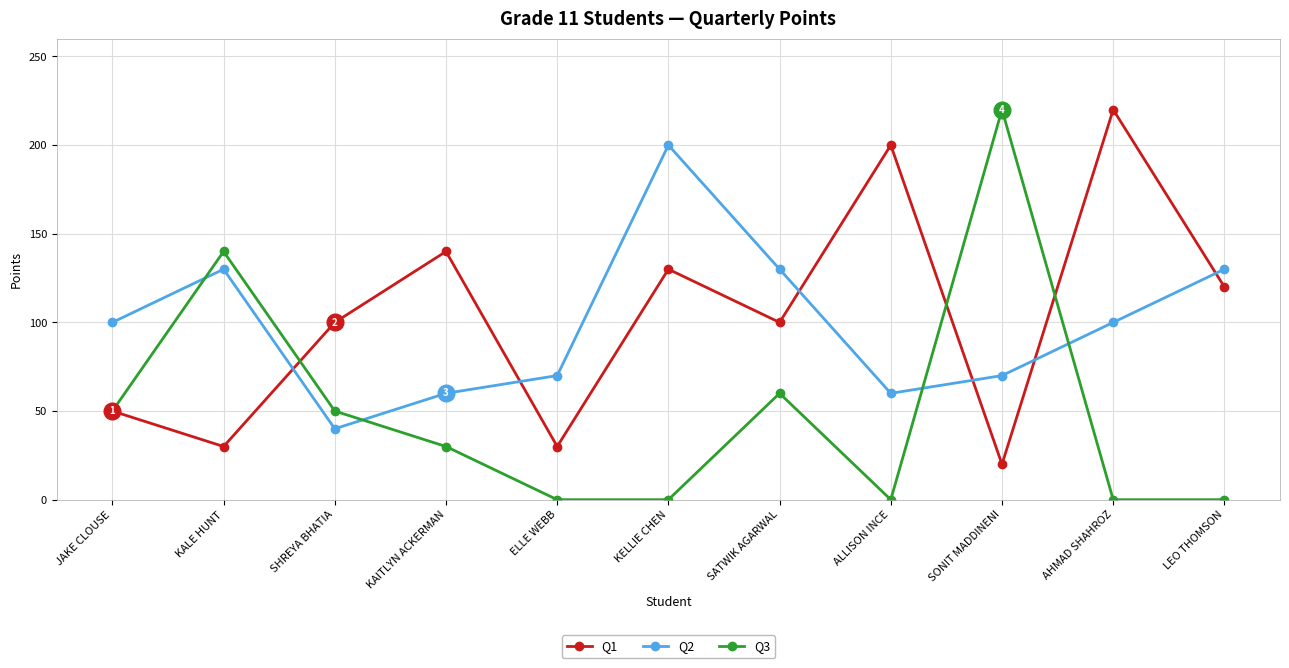

What is the minimum value for Q1?

20